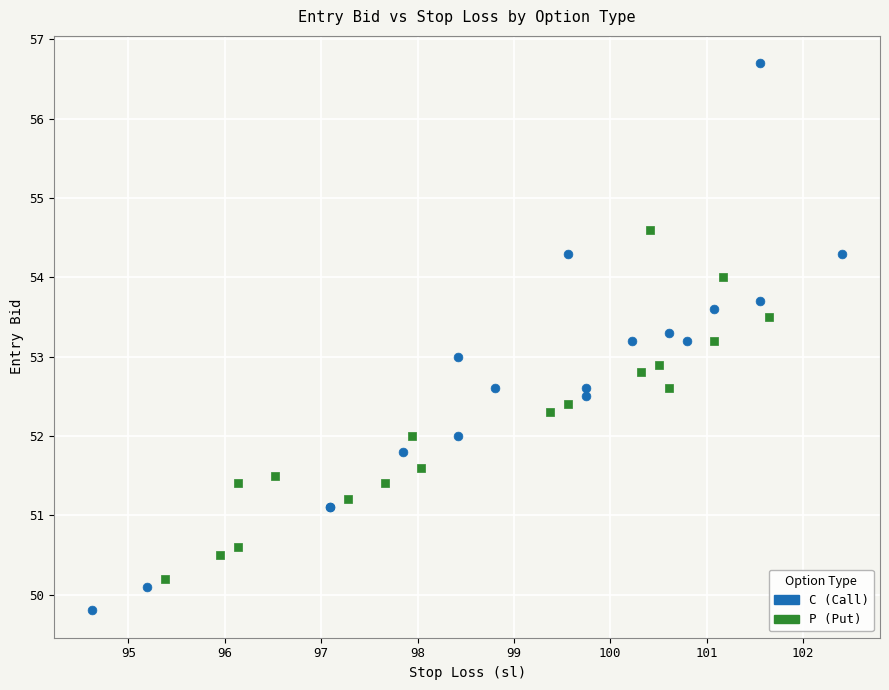

Which series contains the lowest Y value?

C (Call)